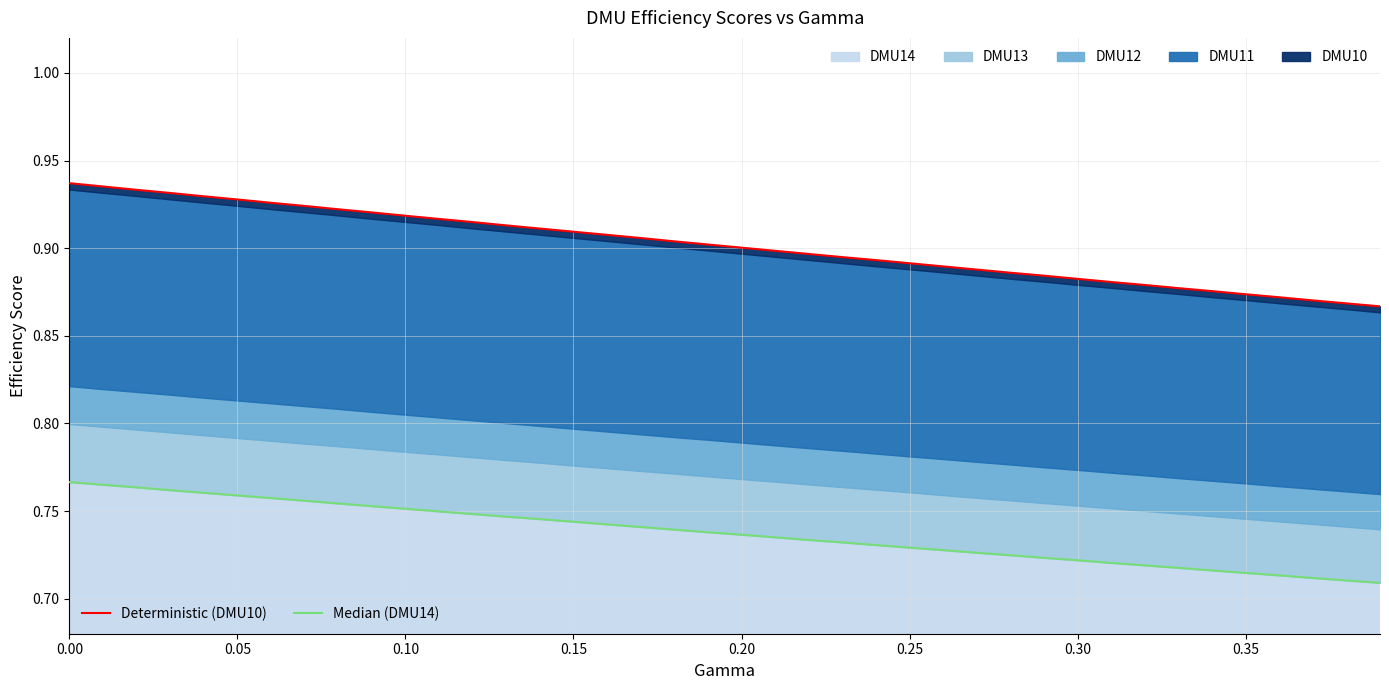

Count the DMU14 line values in the range 0 to 1.

40